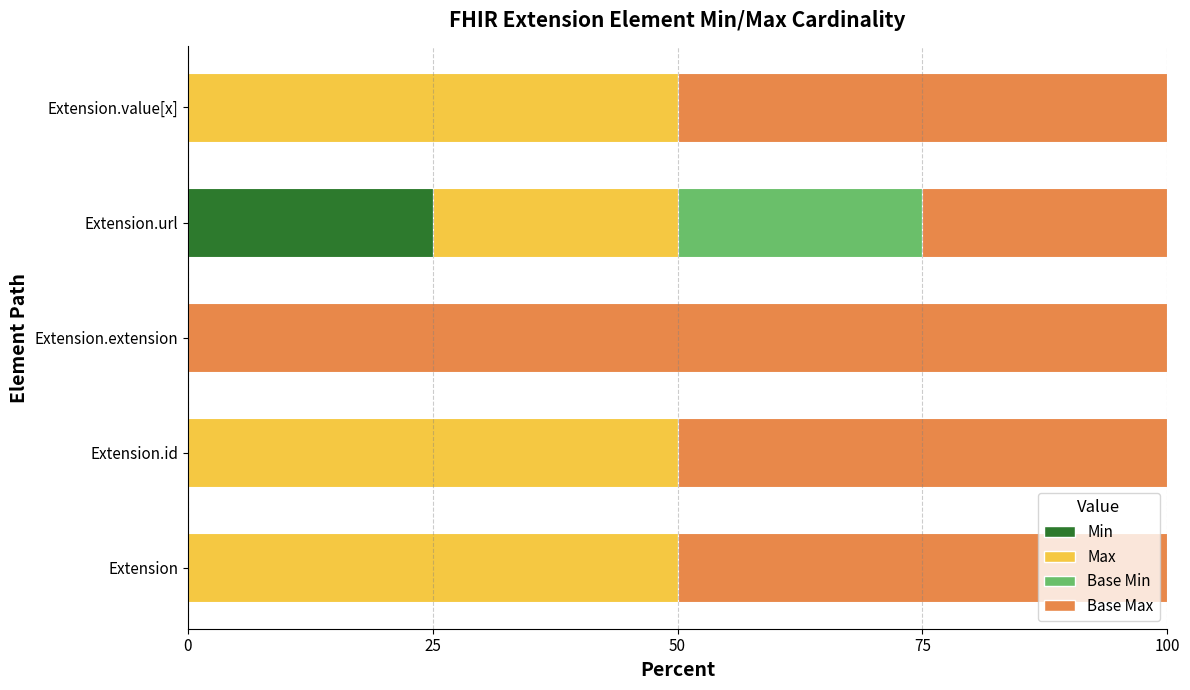

What is the total value across all series at Extension?

100